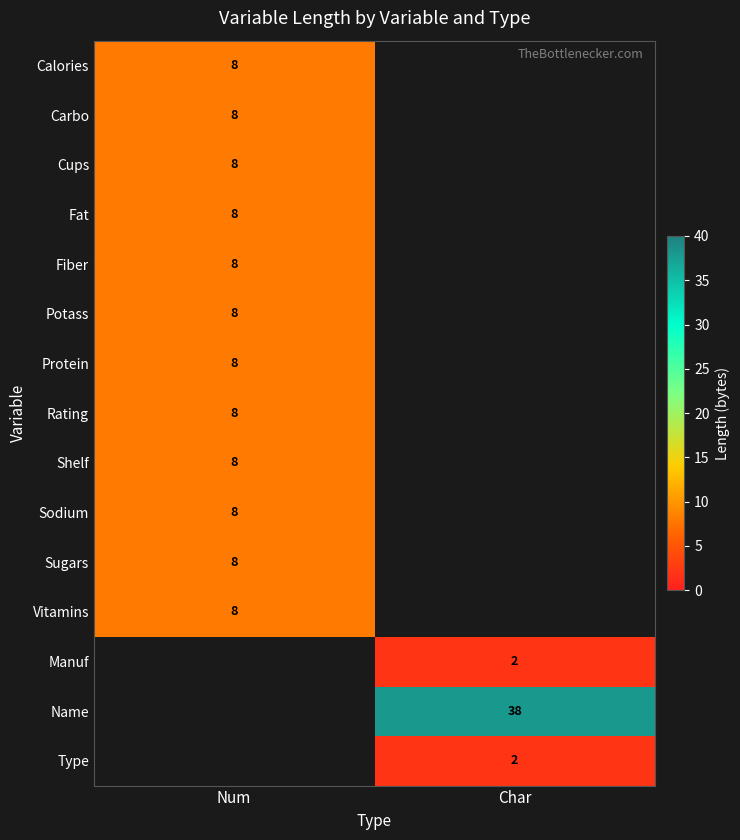

Which has a higher value, Num or Char?

Char